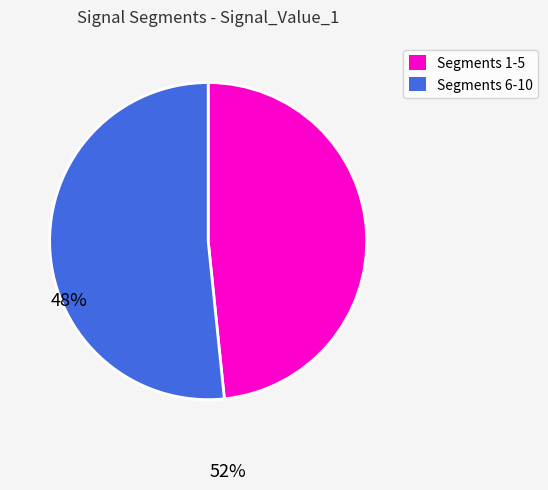

Is the sum of Segments 1-5 and Segments 6-10 greater than half?

Yes